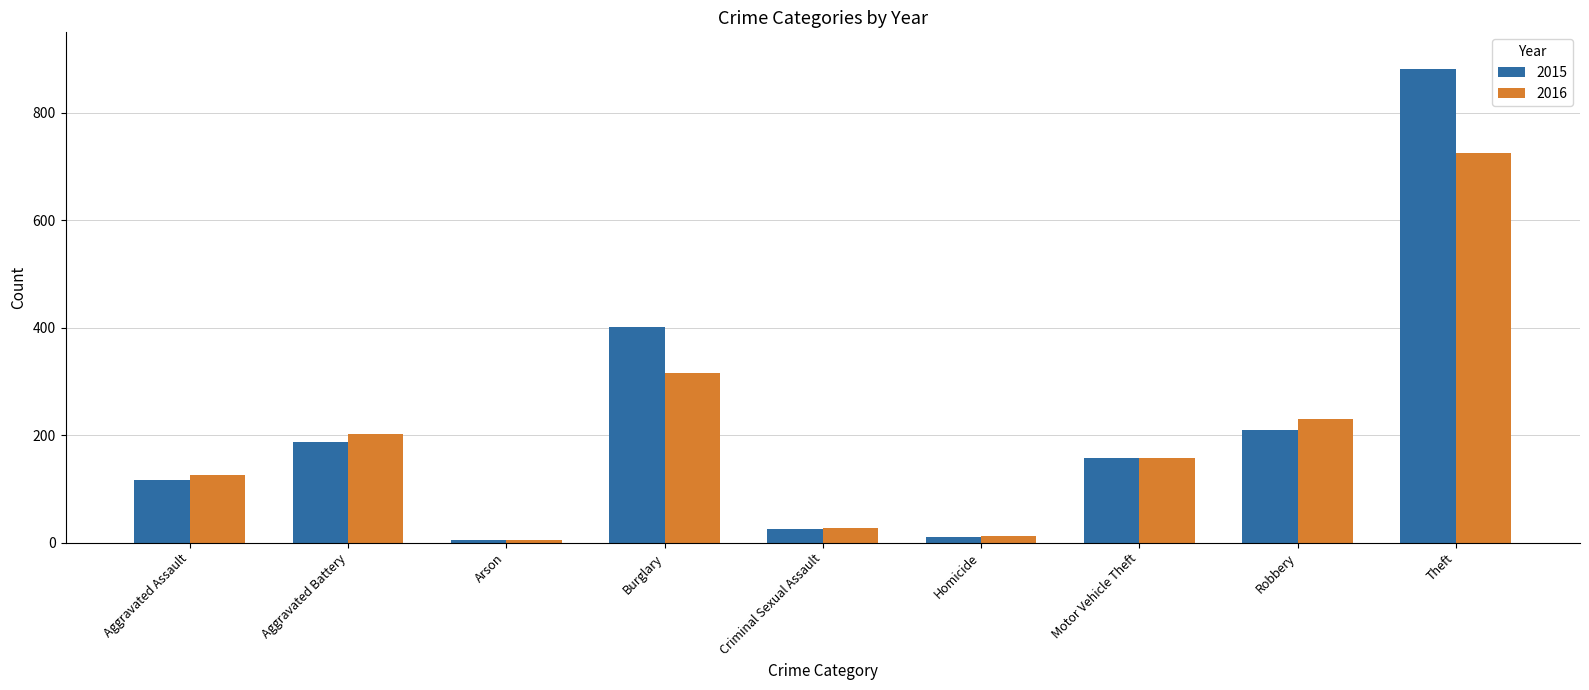

What is the highest value of the 2015 series?

882